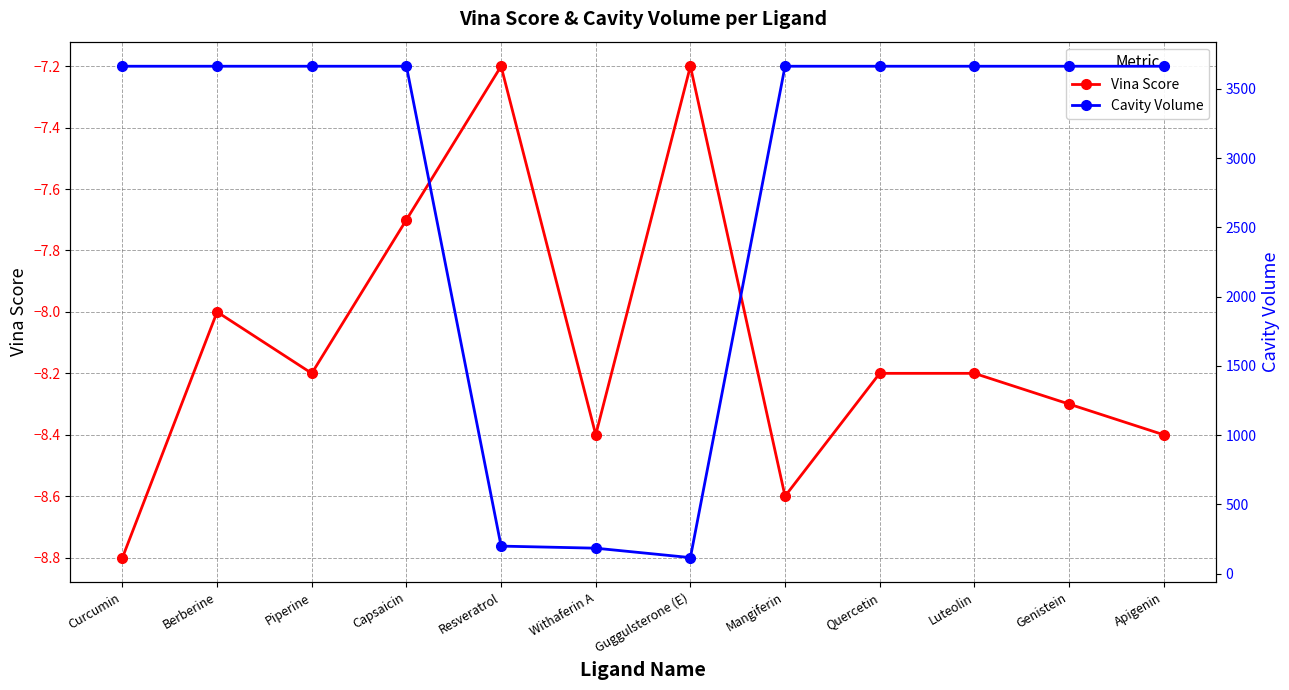

What is the label of the 7th point from the left?

Guggulsterone (E)